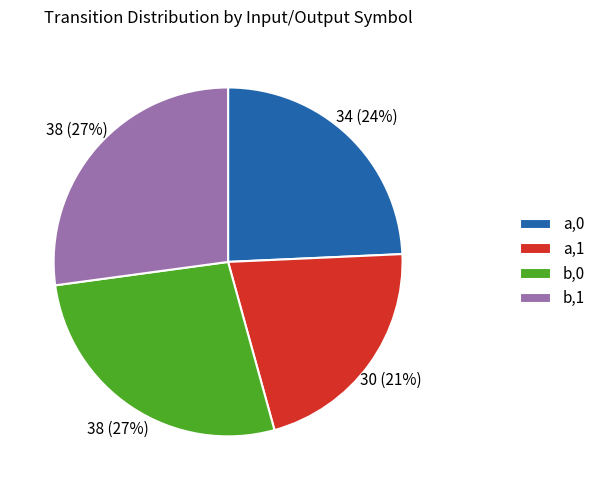

How many slices are in this pie chart?

4